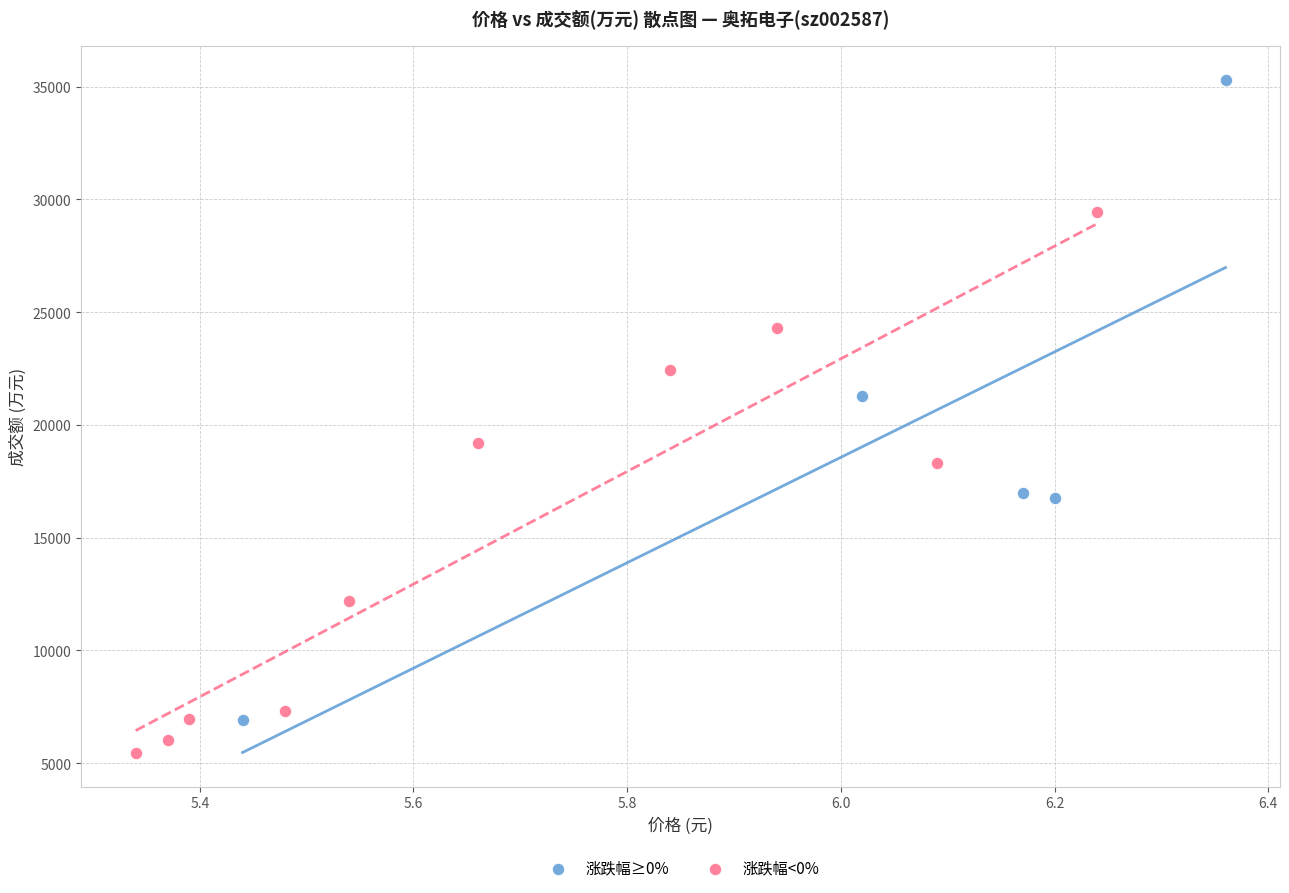

Which series reaches the maximum Y coordinate?

涨跌幅≥0%